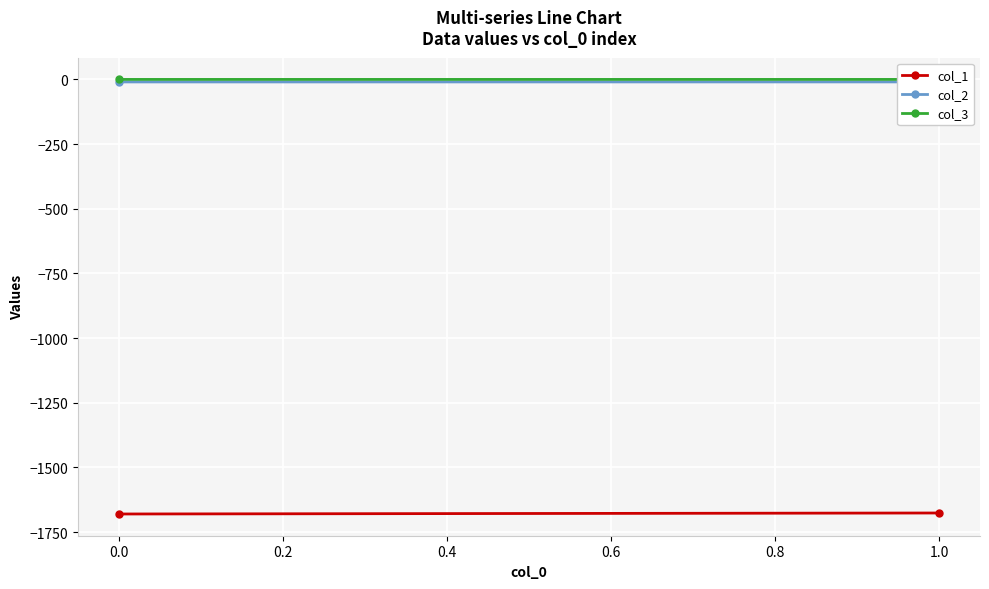

What are all the series names shown in the legend?

col_1, col_2, col_3